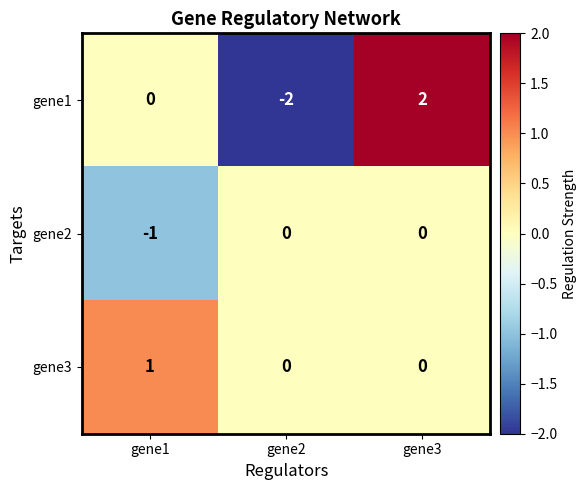

True or false: gene2 has a value of 0 at gene2.

True